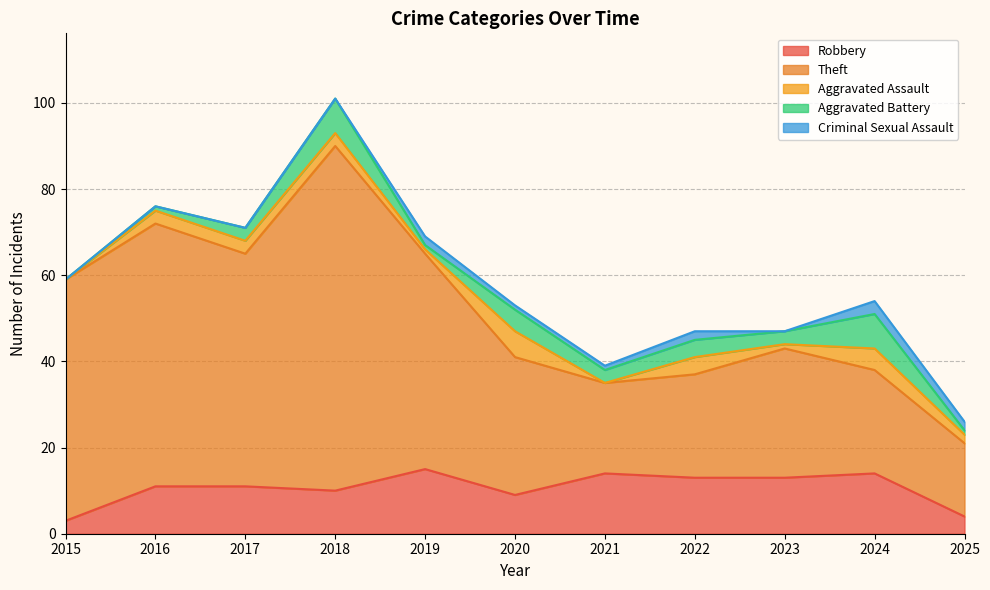

True or false: Criminal Sexual Assault and Aggravated Assault cross at least once.

True